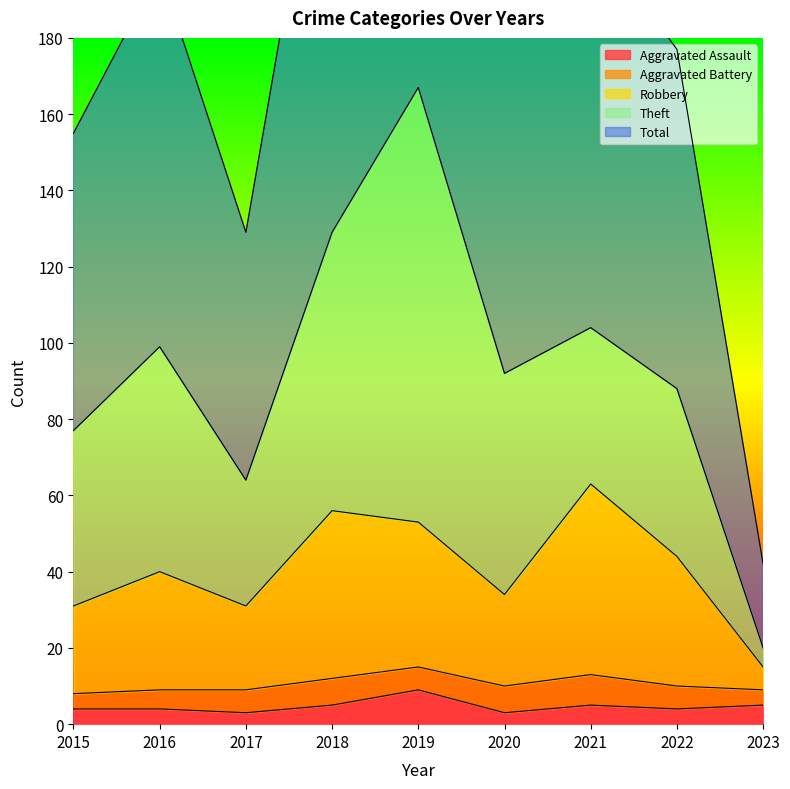

True or false: Aggravated Assault has a value of 3 at 2017.

True